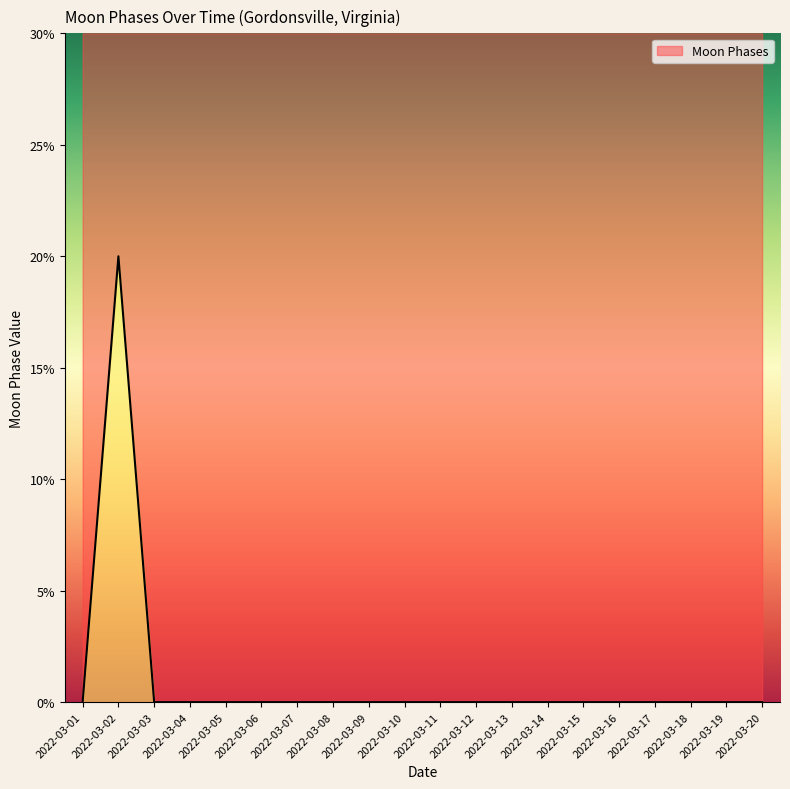

Reading left to right, what are all the values shown in this chart?

0	20	0	0	0	0	0	0	0	0	0	0	0	0	0	0	0	0	0	0